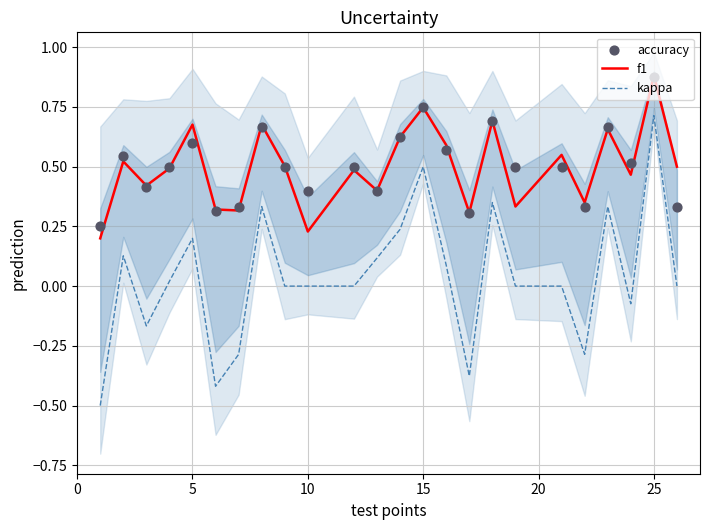

Which series reaches the minimum Y coordinate?

kappa